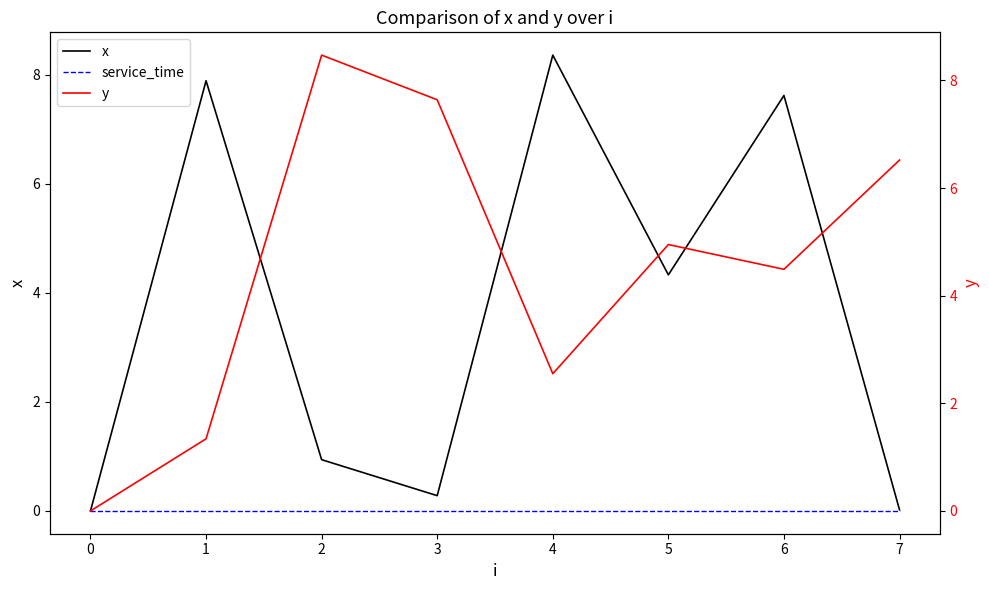

Which series has the largest total across all categories?

y